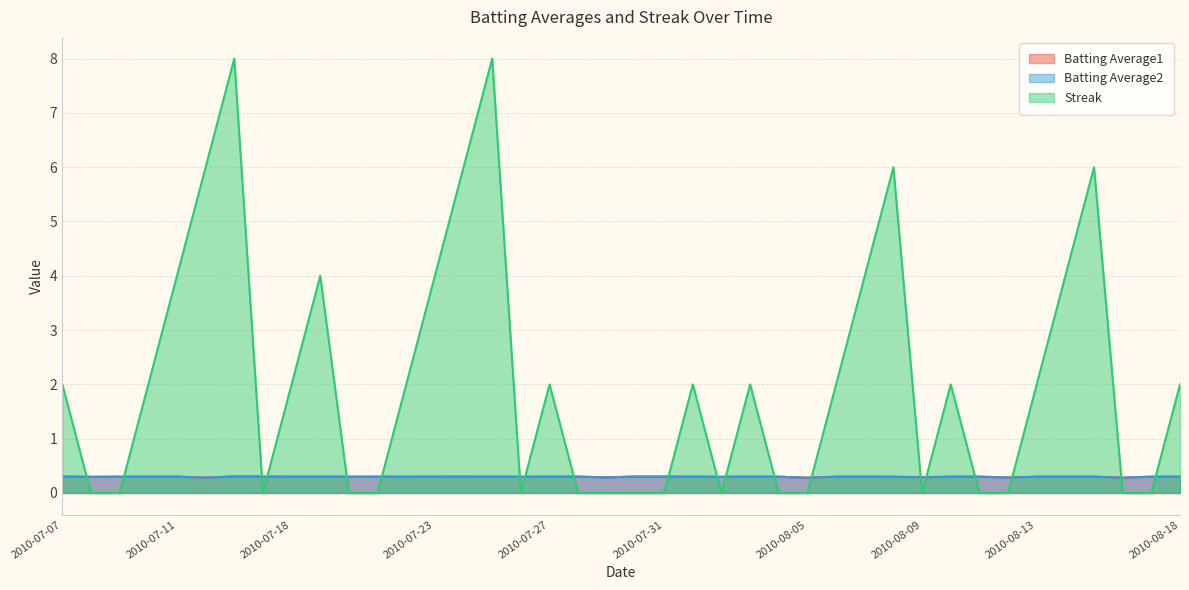

Does the chart display data point markers on the line(s)?

No